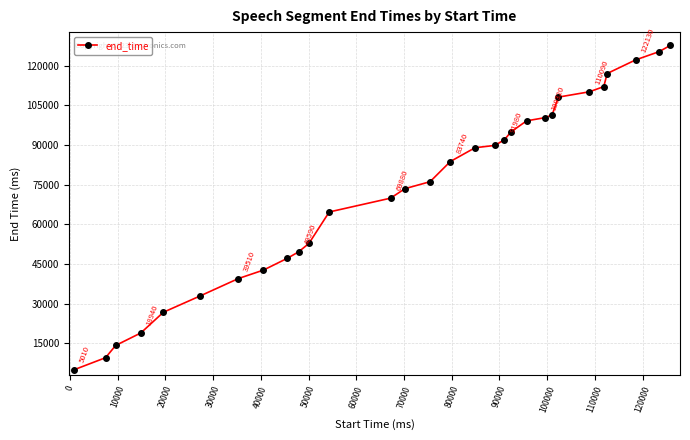

Reading right to left, what are all the values shown in this chart?

127640	125240	122130	116990	112050	110090	108070	101320	100320	99110	94920	91980	89830	88940	83740	76110	73470	69880	64670	52760	49590	47190	42710	39510	32940	26760	18940	14220	9590	5010